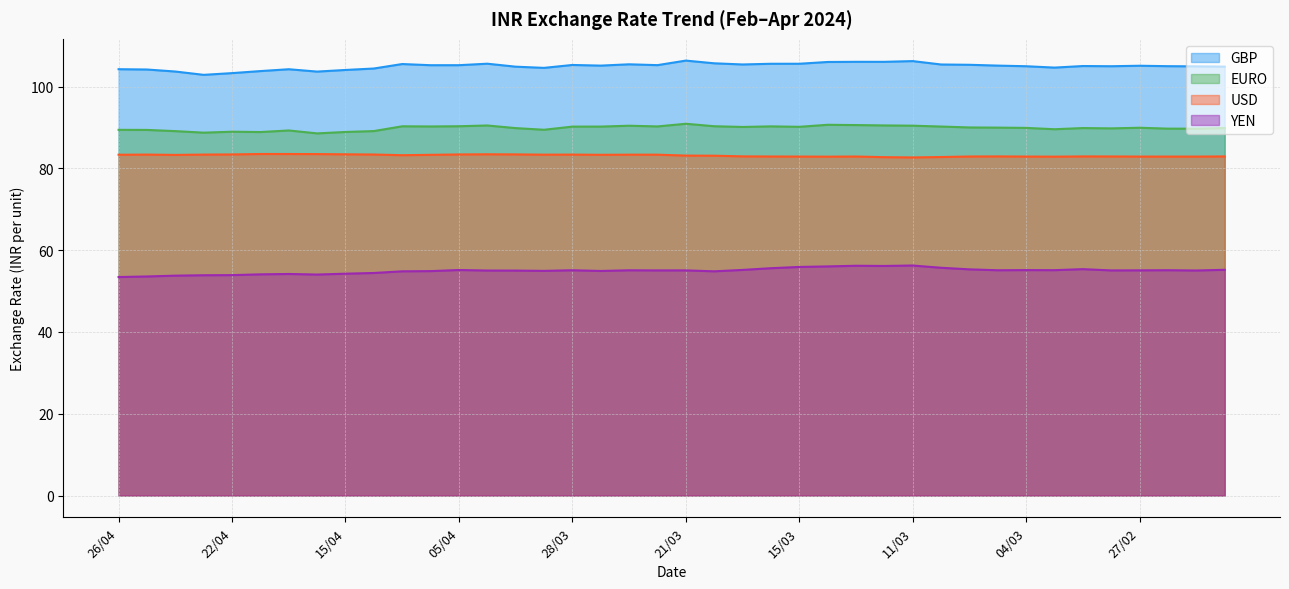

Does the chart display data point markers on the line(s)?

No